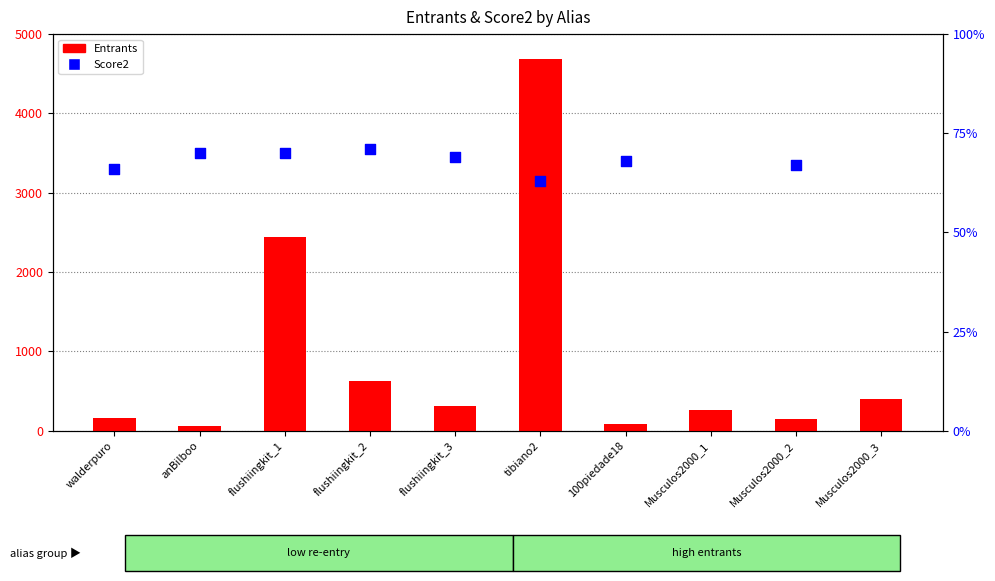

Approximately how many times larger is the value at flushiingkit_3 compared to tibiano2?

0.1